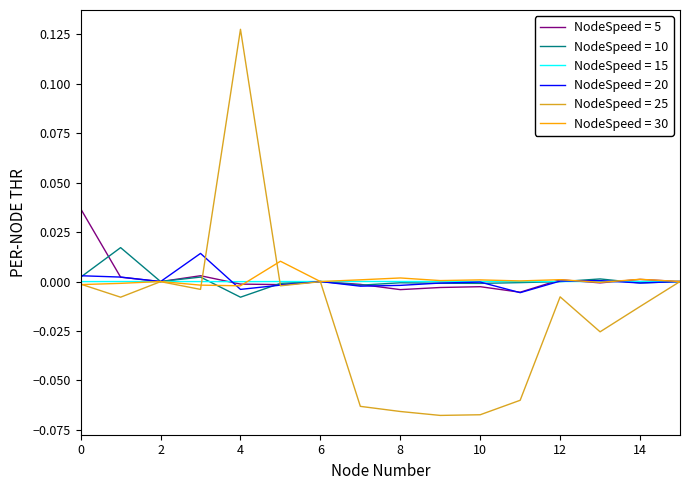

Which series has the widest spread of values?

NodeSpeed = 25